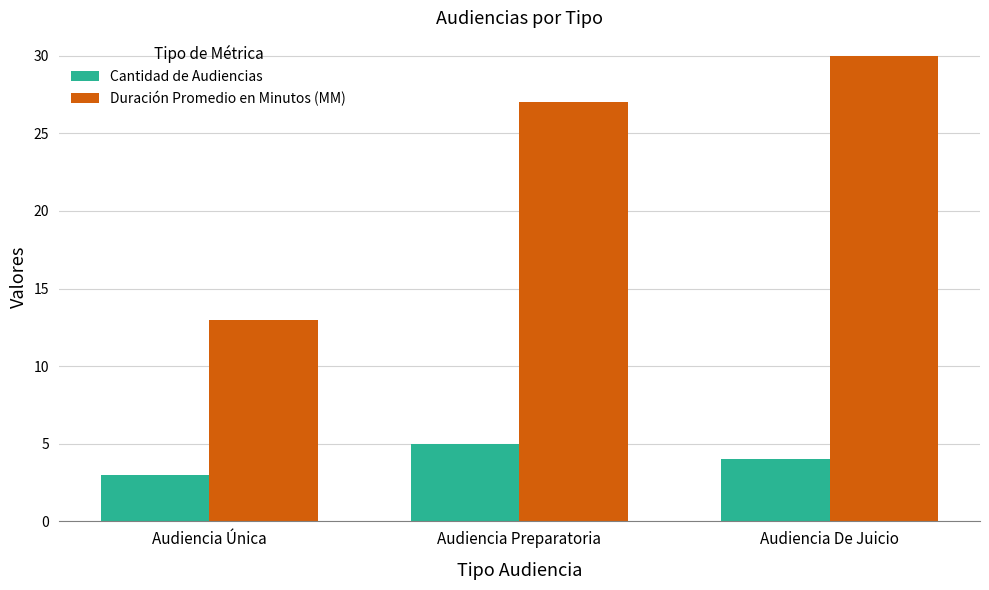

What are all the series names shown in the legend?

Cantidad de Audiencias, Duración Promedio en Minutos (MM)